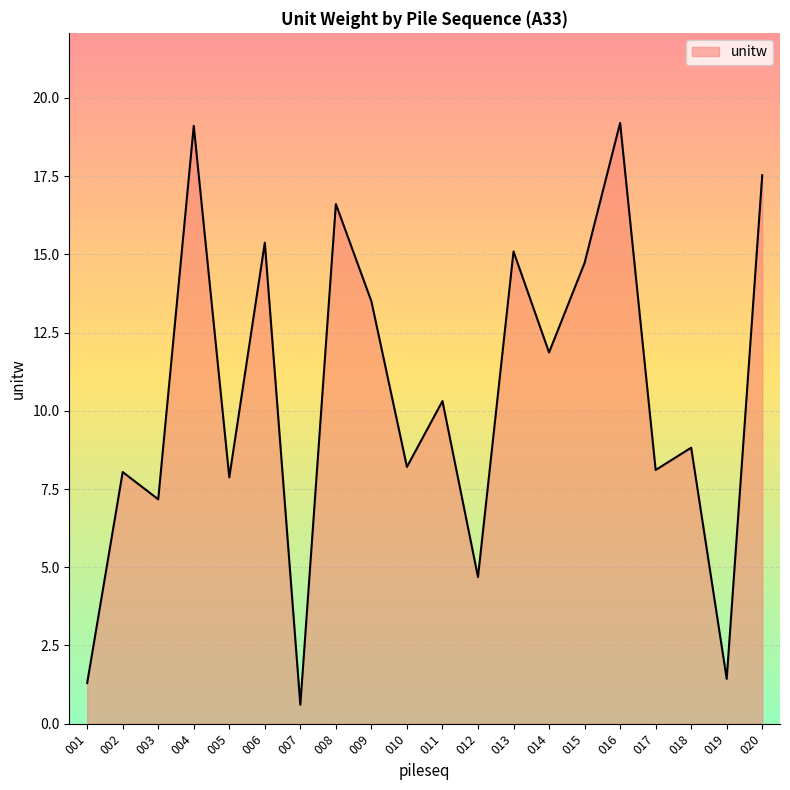

What is the difference between the maximum and minimum values?

18.6